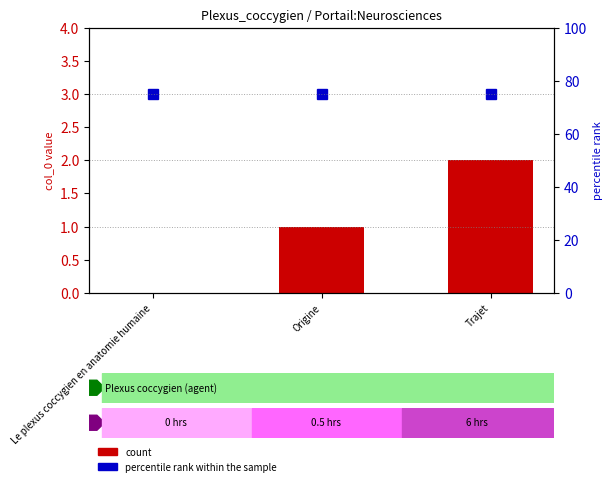

Which series has the largest total across all categories?

percentile rank within the sample